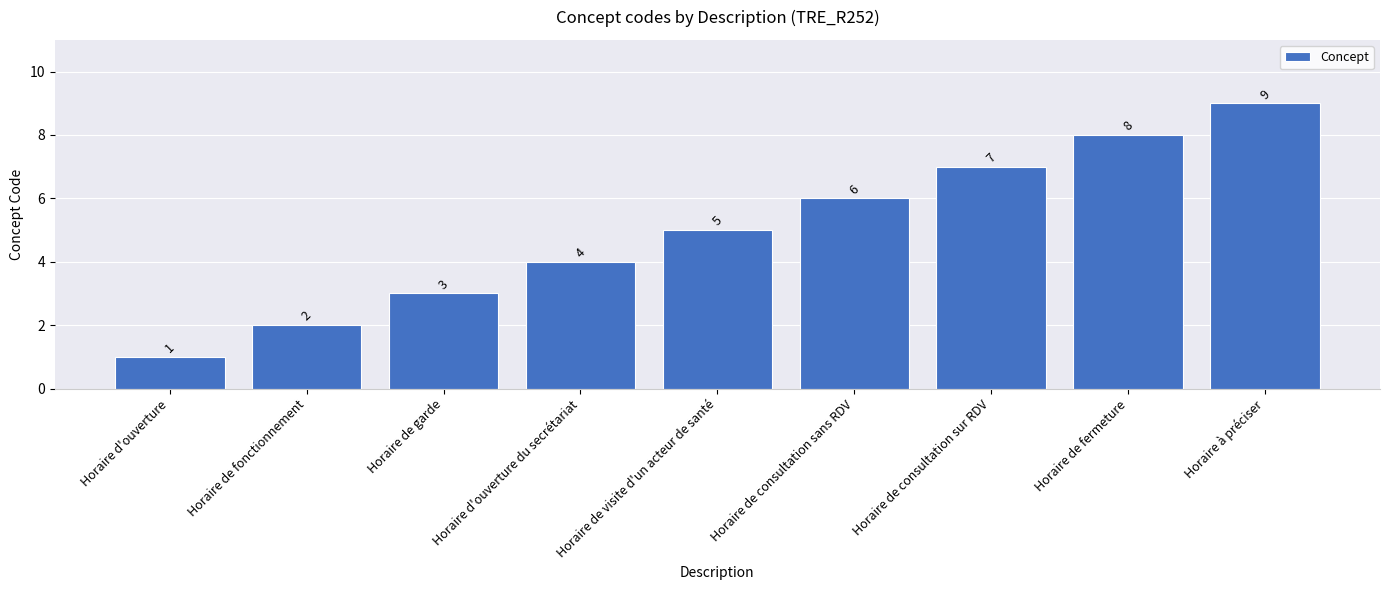

Reading right to left, list all the values displayed in this chart.

Horaire à préciser=9	Horaire de fermeture=8	Horaire de consultation sur RDV=7	Horaire de consultation sans RDV=6	Horaire de visite d'un acteur de santé=5	Horaire d'ouverture du secrétariat=4	Horaire de garde=3	Horaire de fonctionnement=2	Horaire d'ouverture=1